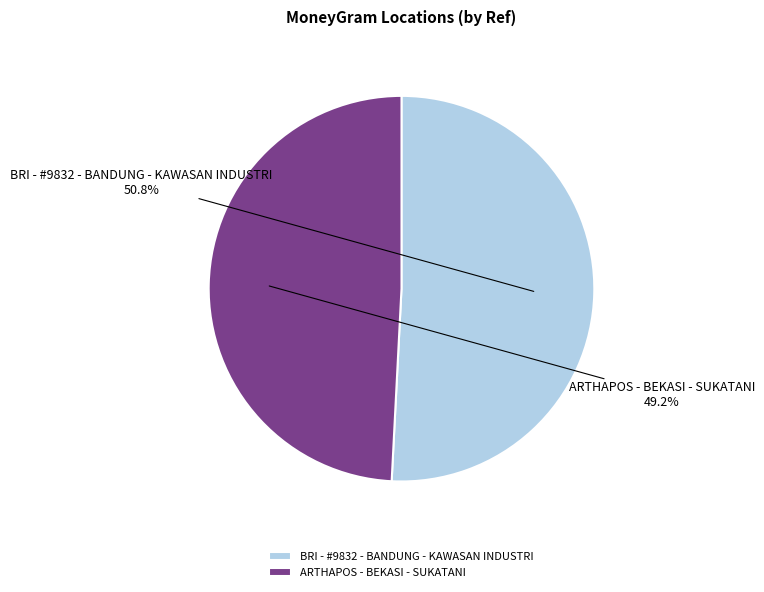

Rank the categories by value from highest to lowest.

BRI - #9832 - BANDUNG - KAWASAN INDUSTRI, ARTHAPOS - BEKASI - SUKATANI